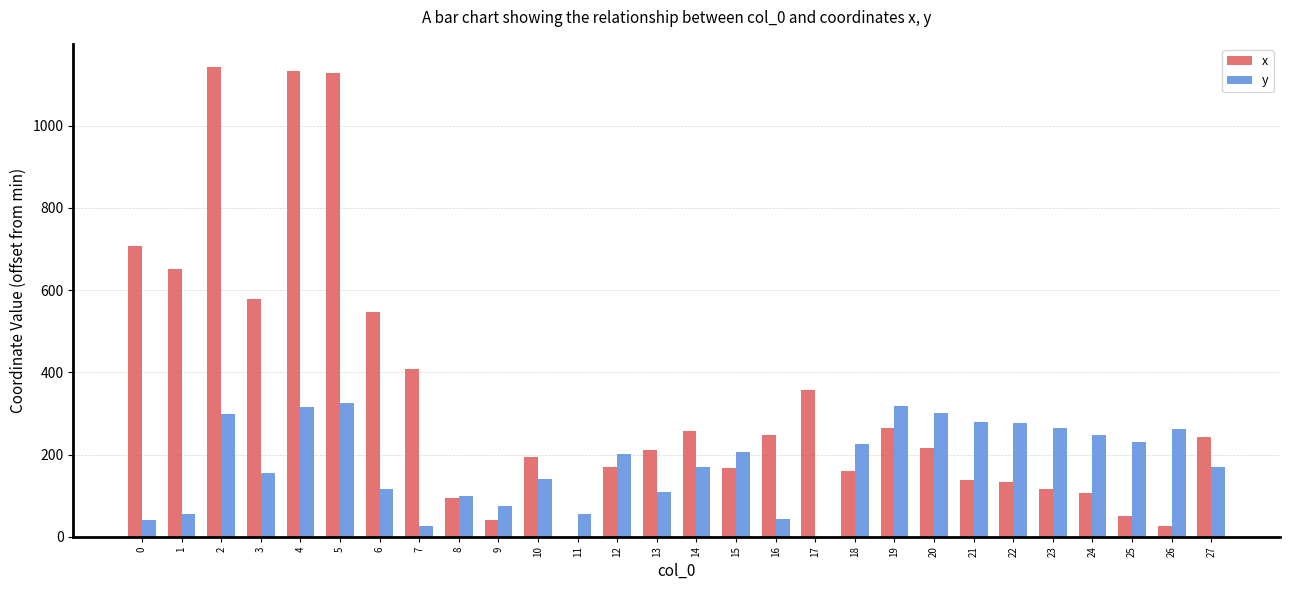

Which series has the largest total across all categories?

x